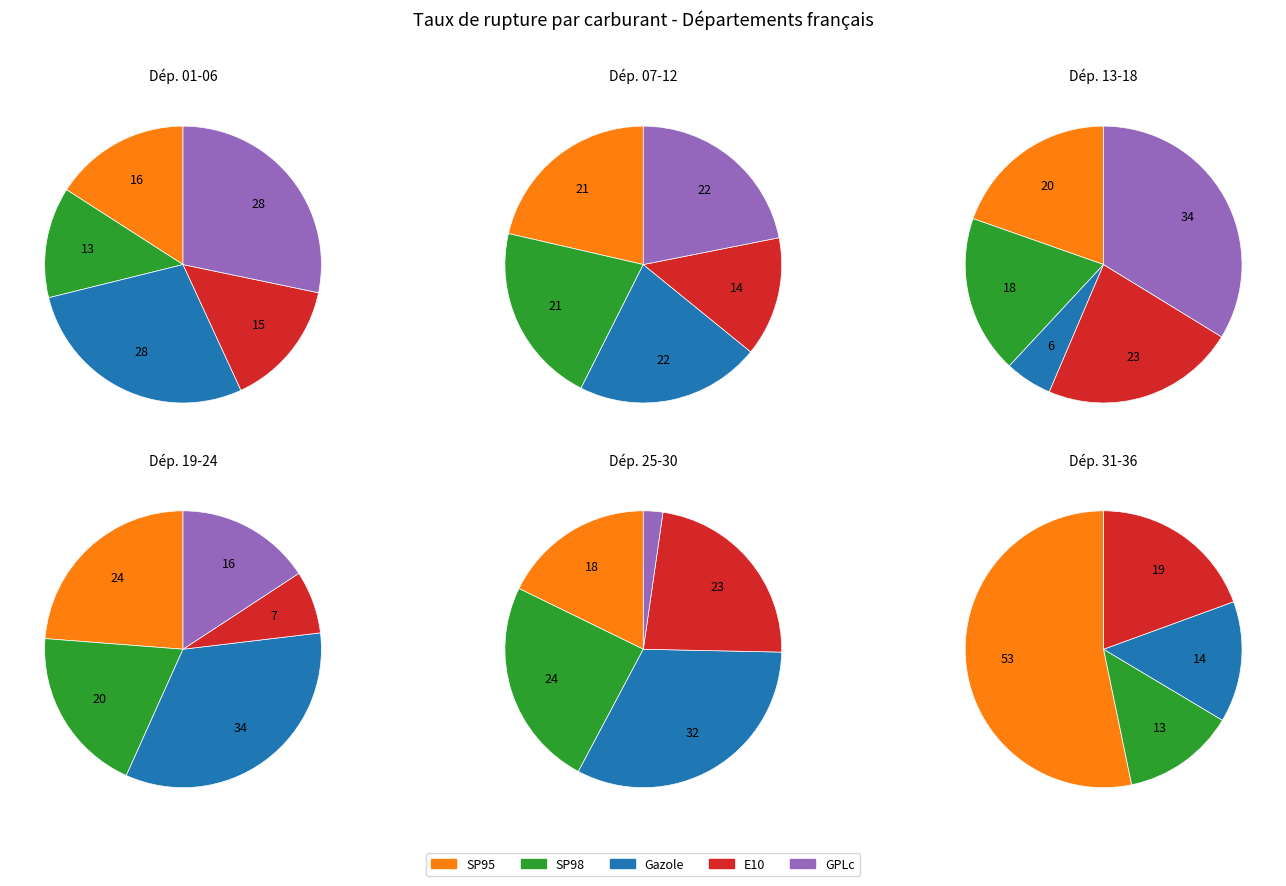

To the nearest percent, what percentage of the pie is 2?

22%